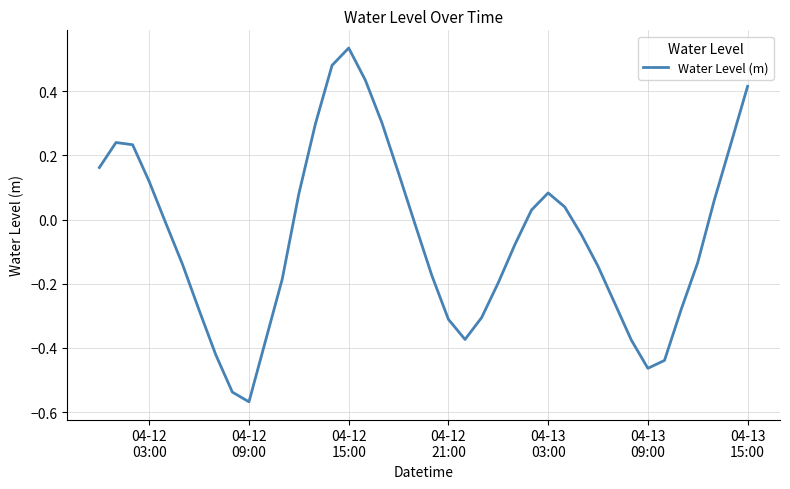

How many lines are shown in the chart?

1